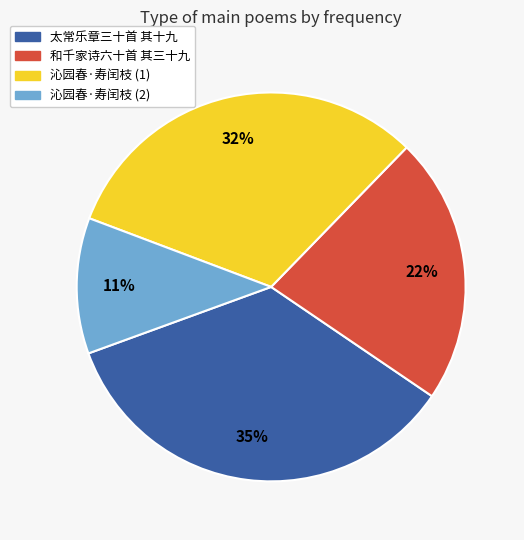

To the nearest percent, what is the difference between the largest and smallest slice percentages?

24%